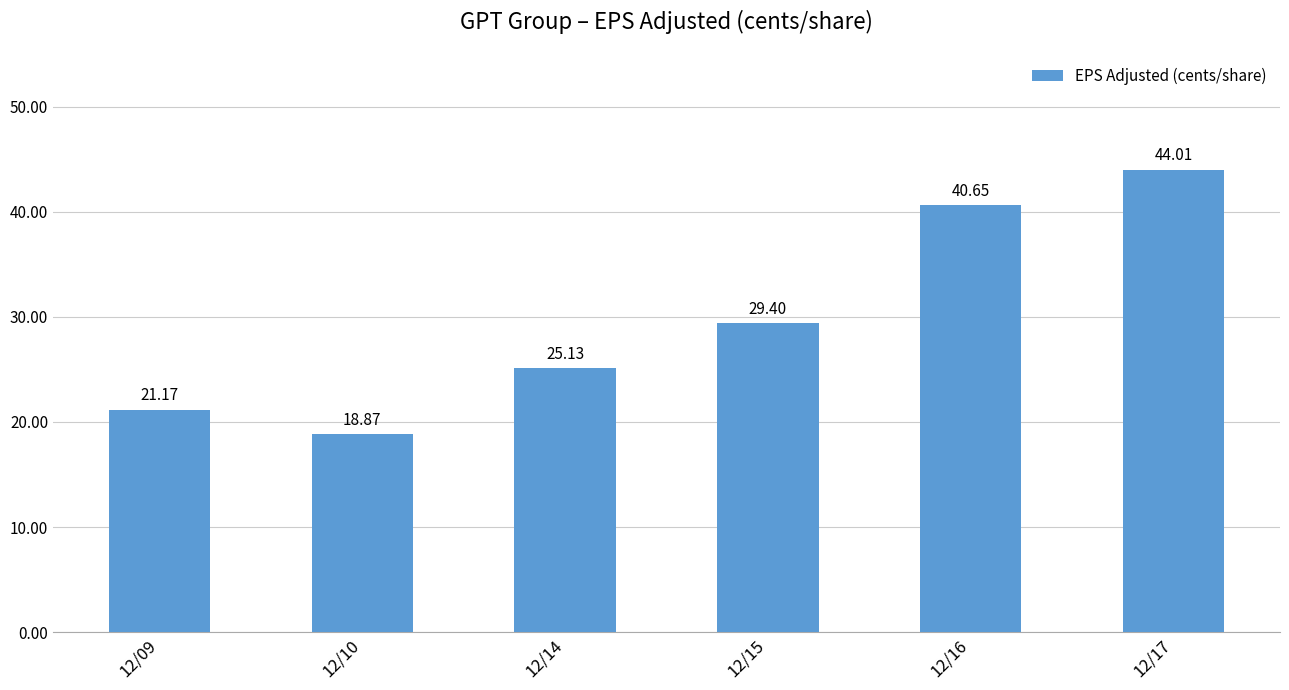

What is the value of the 1st bar from the left?

21.2